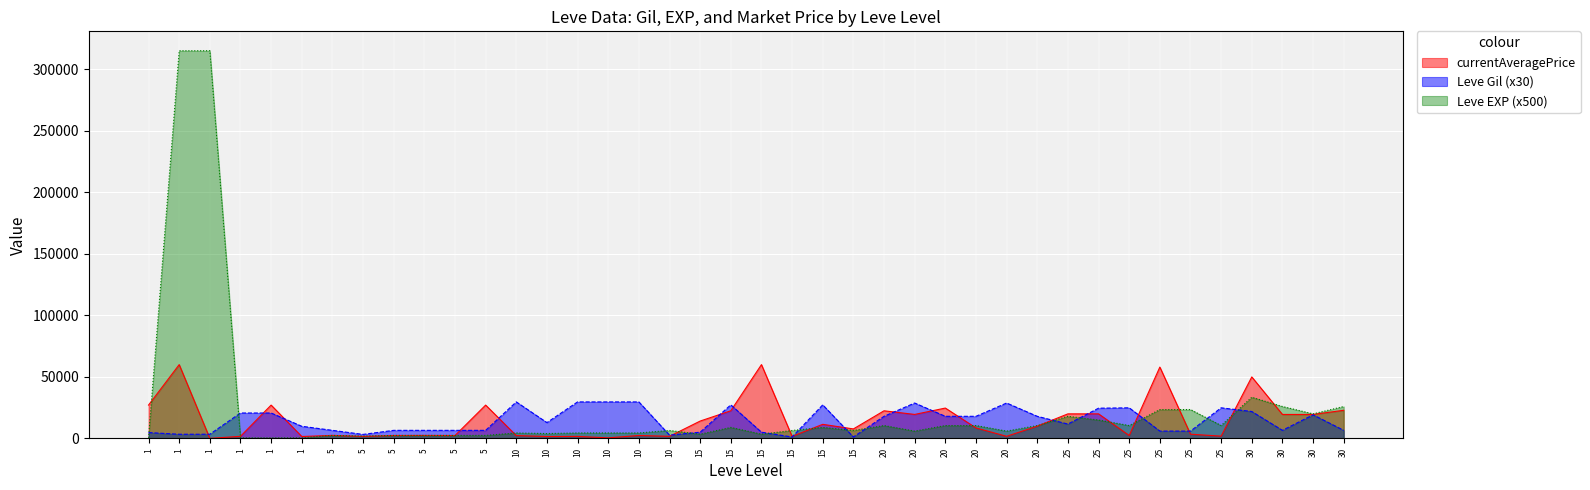

What is the average value of the Leve Gil series?

14572